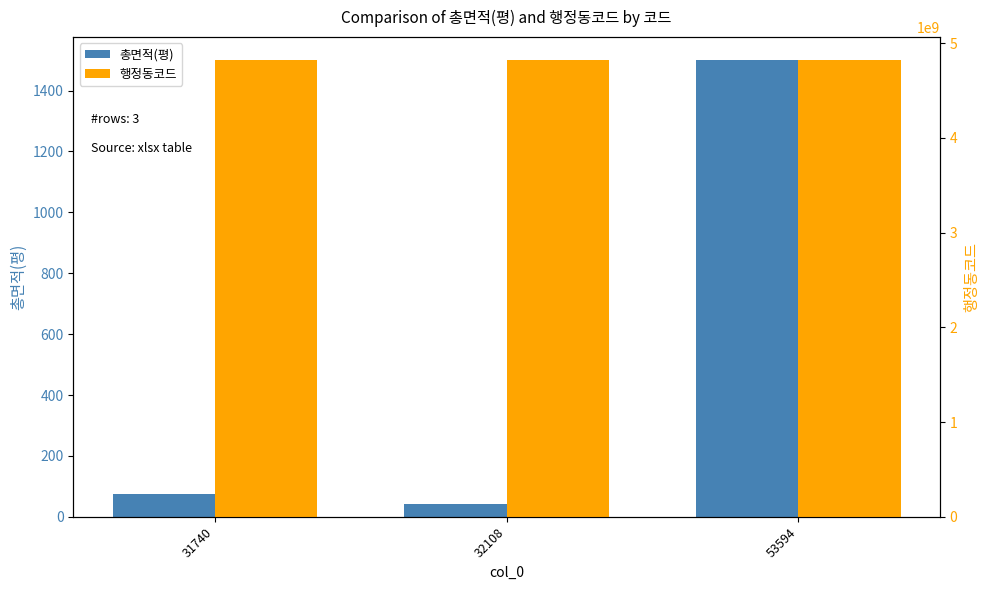

Reading left to right, what are all the values shown in this chart?

총면적(평): 31740=73.3	32108=43.0	53594=1500.6
행정동코드: 31740=4822059000.0	32108=4822059000.0	53594=4822059000.0